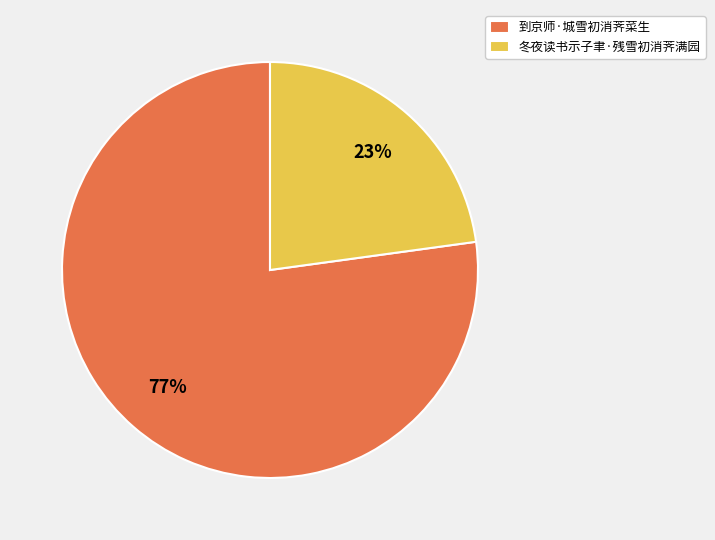

Count the number of slices in the pie.

2